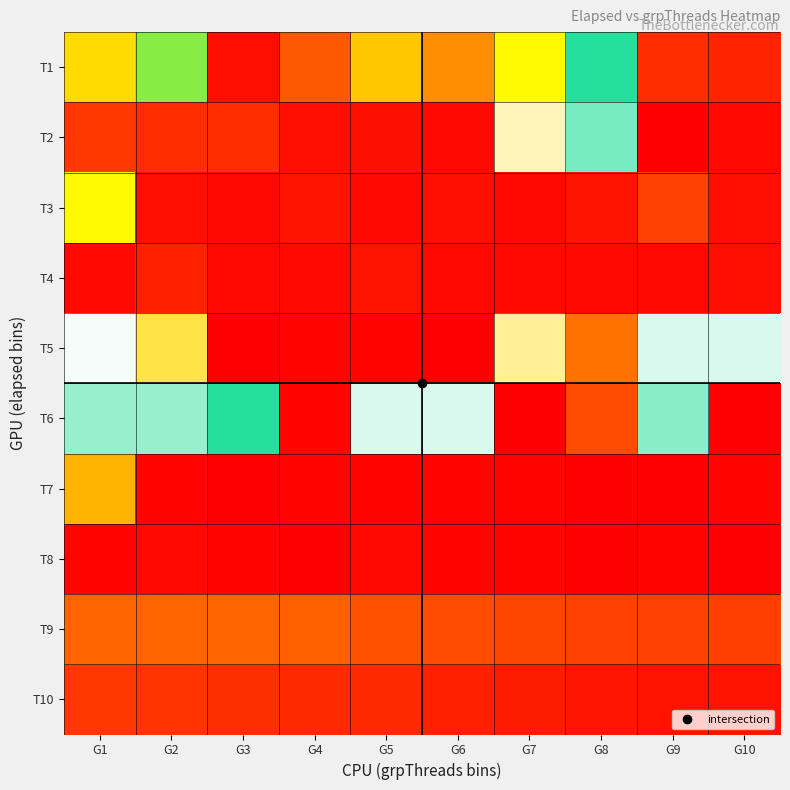

Reading right to left, list all the values displayed in this chart.

T1: G10=103	G9=102	G8=67	G7=86	G6=26	G5=35	G4=18	G3=3	G2=78	G1=88
T2: G10=2	G9=107	G8=62	G7=49	G6=106	G5=105	G4=3	G3=102	G2=102	G1=101
T3: G10=3	G9=14	G8=4	G7=2	G6=3	G5=2	G4=4	G3=2	G2=3	G1=86
T4: G10=3	G9=2	G8=2	G7=2	G6=2	G5=4	G4=2	G3=2	G2=7	G1=2
T5: G10=56	G9=56	G8=22	G7=47	G6=0	G5=1	G4=1	G3=0	G2=42	G1=54
T6: G10=0	G9=61	G8=16	G7=0	G6=56	G5=56	G4=1	G3=67	G2=60	G1=60
T7: G10=1	G9=0	G8=0	G7=1	G6=1	G5=1	G4=1	G3=0	G2=1	G1=32
T8: G10=0	G9=1	G8=0	G7=1	G6=1	G5=2	G4=0	G3=1	G2=2	G1=1
T9: G10=13	G9=14	G8=14	G7=15	G6=16	G5=17	G4=19	G3=20	G2=20	G1=20
T10: G10=4	G9=4	G8=5	G7=6	G6=7	G5=9	G4=9	G3=10	G2=11	G1=12